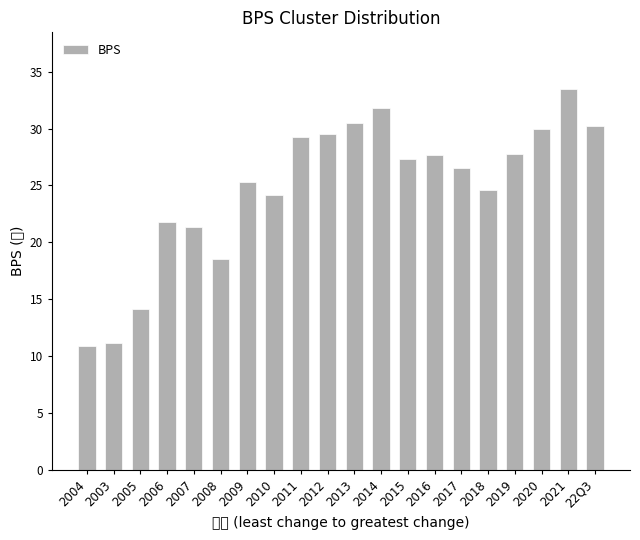

What is the greatest value displayed?

33.4